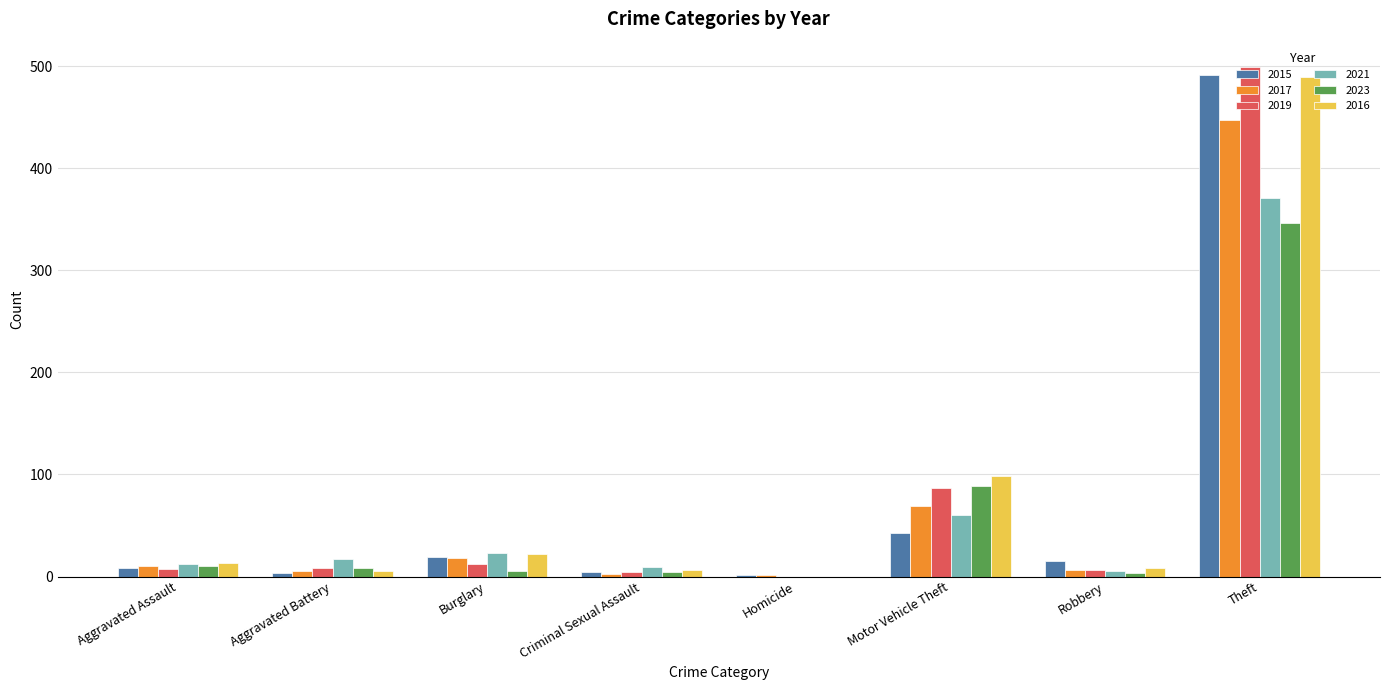

Which category has the highest value in the 2016 series?

Theft